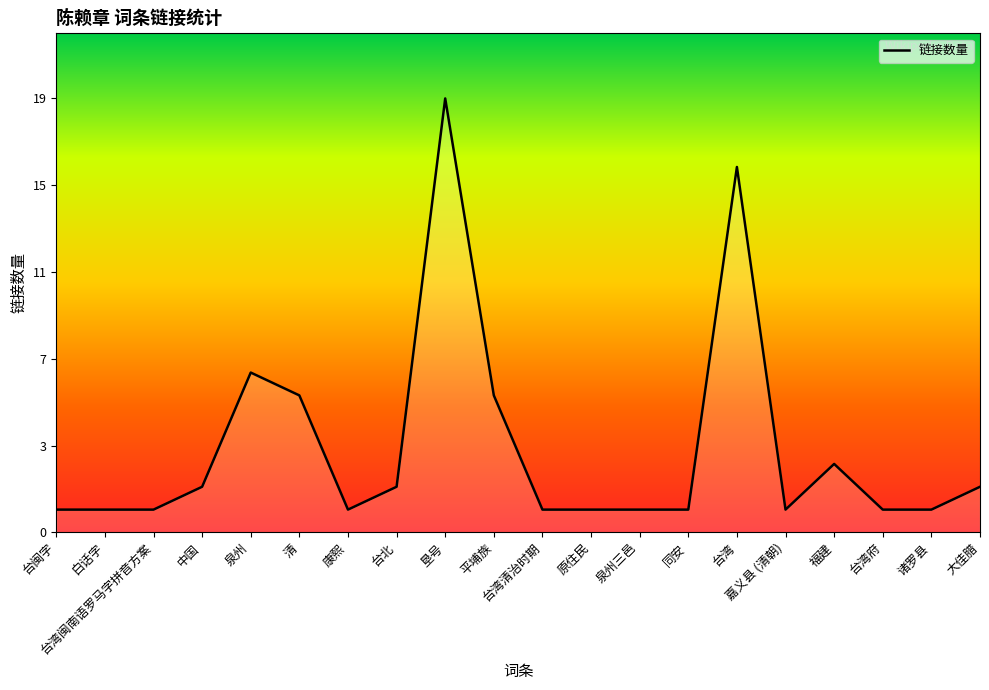

What is the difference between the maximum and second lowest values?

18